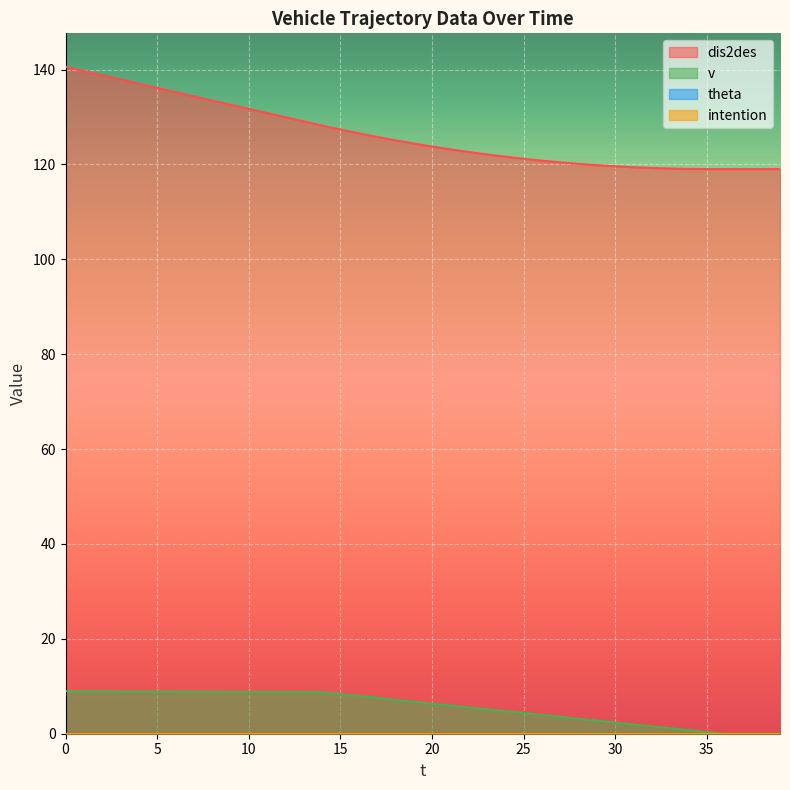

True or false: dis2des and v cross at least once.

False